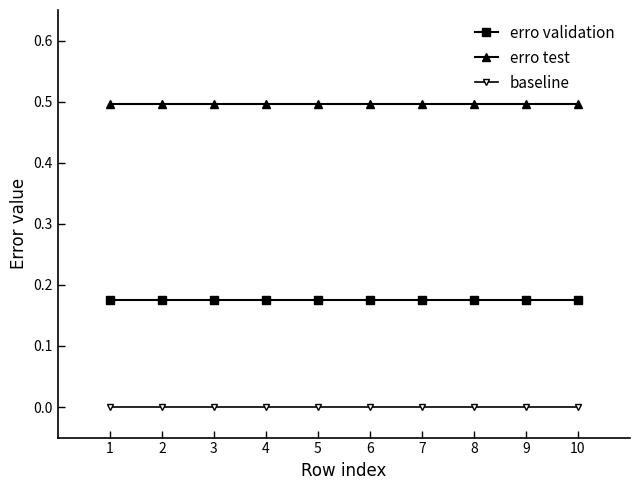

Does the chart display data point markers on the line(s)?

Yes